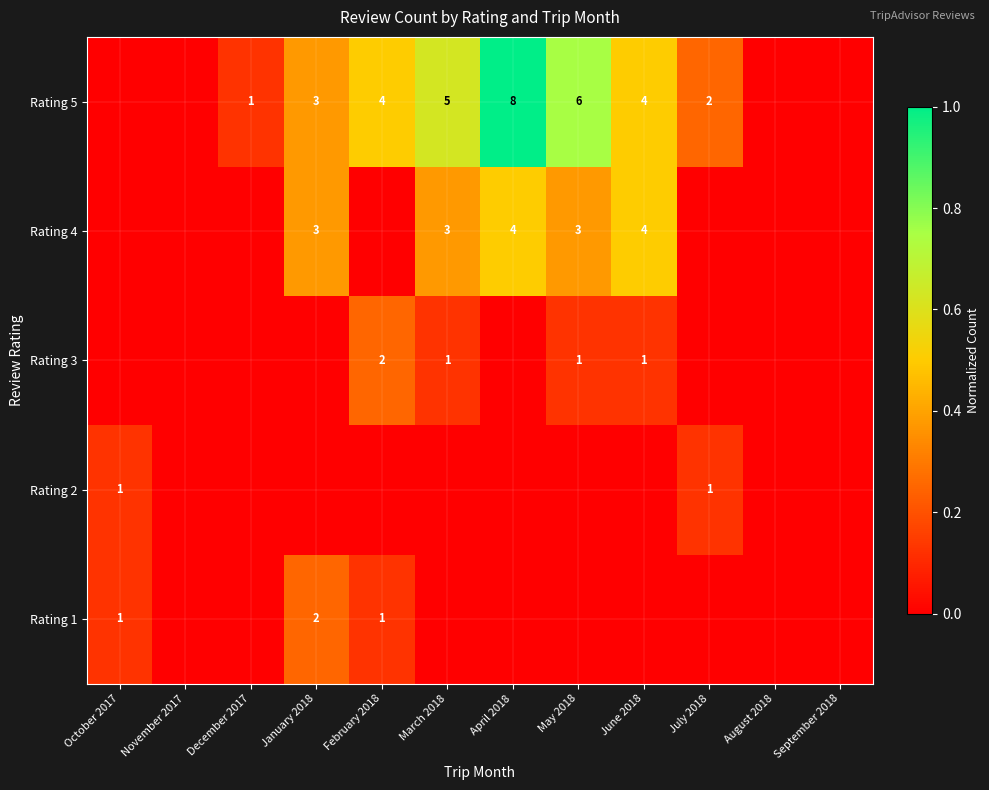

What is the spread (max minus min) of values at June 2018?

0.5